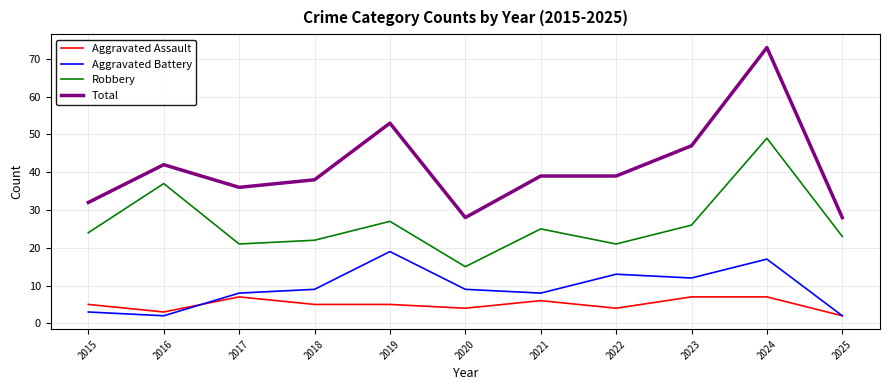

What are all the series names shown in the legend?

Aggravated Assault, Aggravated Battery, Robbery, Total